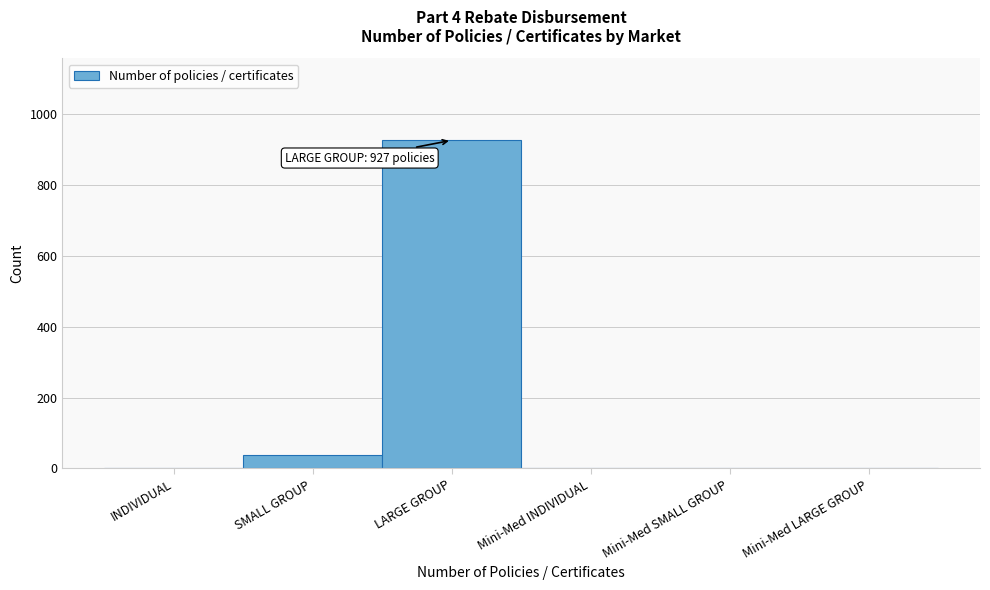

Reading left to right, list all the values displayed in this chart.

INDIVIDUAL=0	SMALL GROUP=37	LARGE GROUP=927	Mini-Med INDIVIDUAL=0	Mini-Med SMALL GROUP=0	Mini-Med LARGE GROUP=0